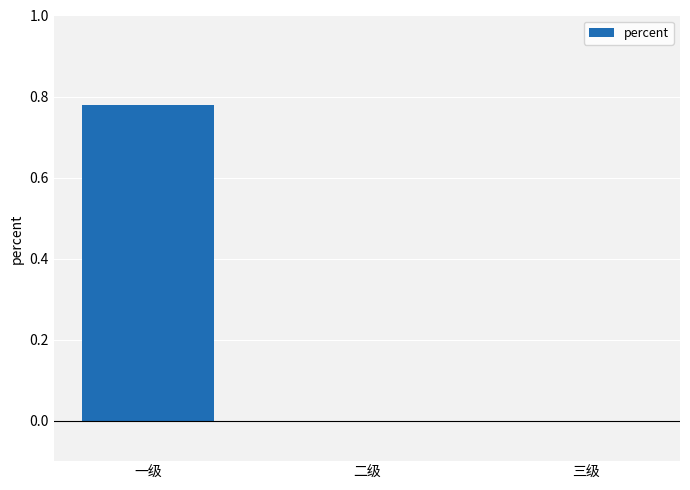

Which label corresponds to the largest value in the chart?

一级